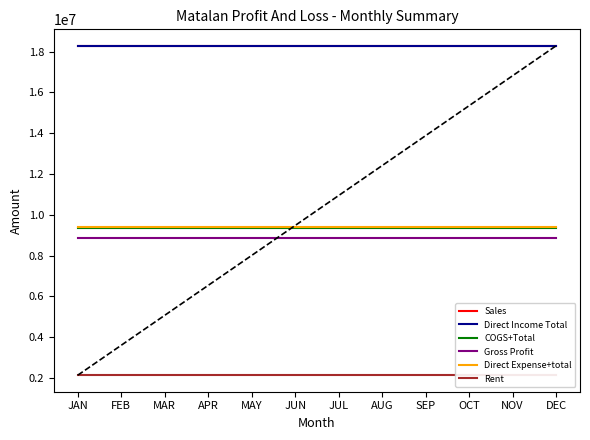

Between MAR and NOV, which series saw the biggest shift?

Sales